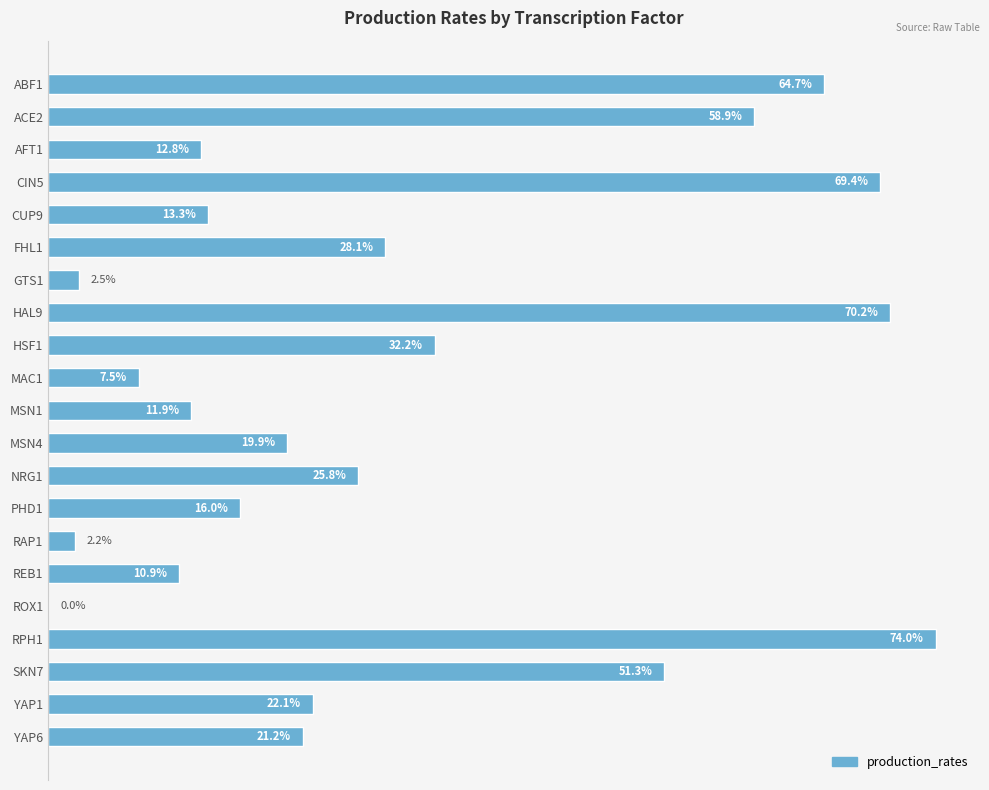

Where is the data nearest to the value 0?

ROX1